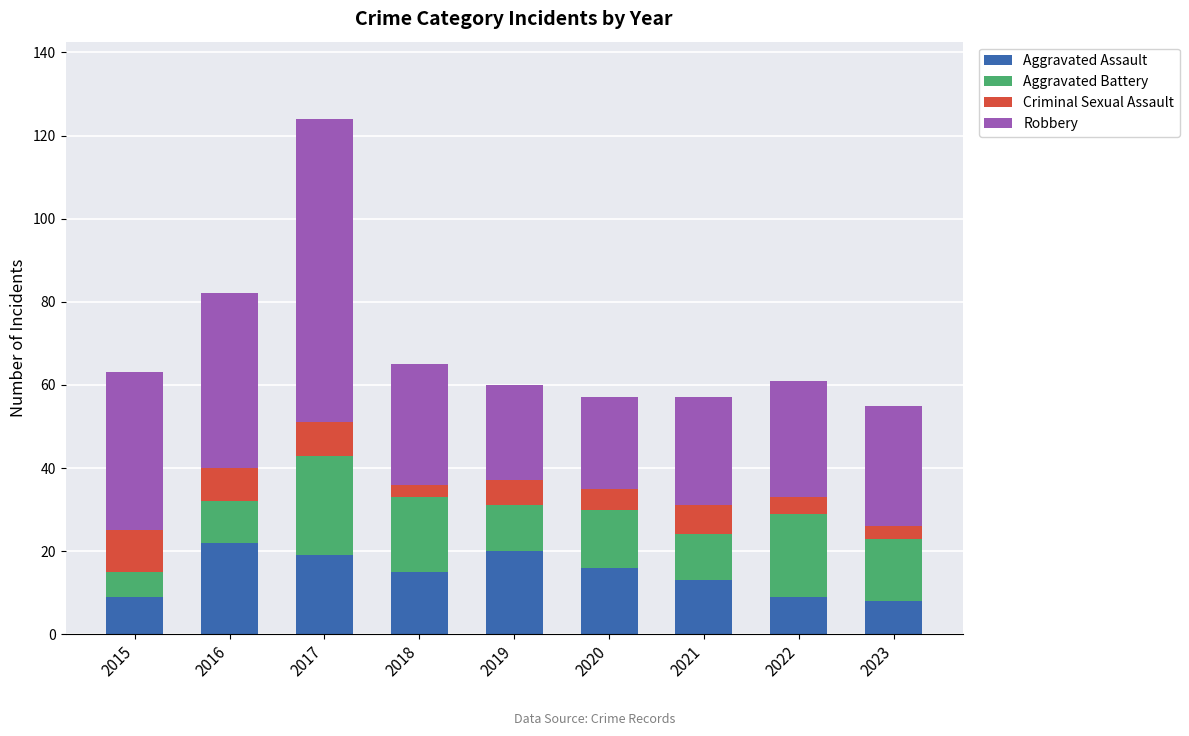

What is the highest value of the Aggravated Assault series?

22